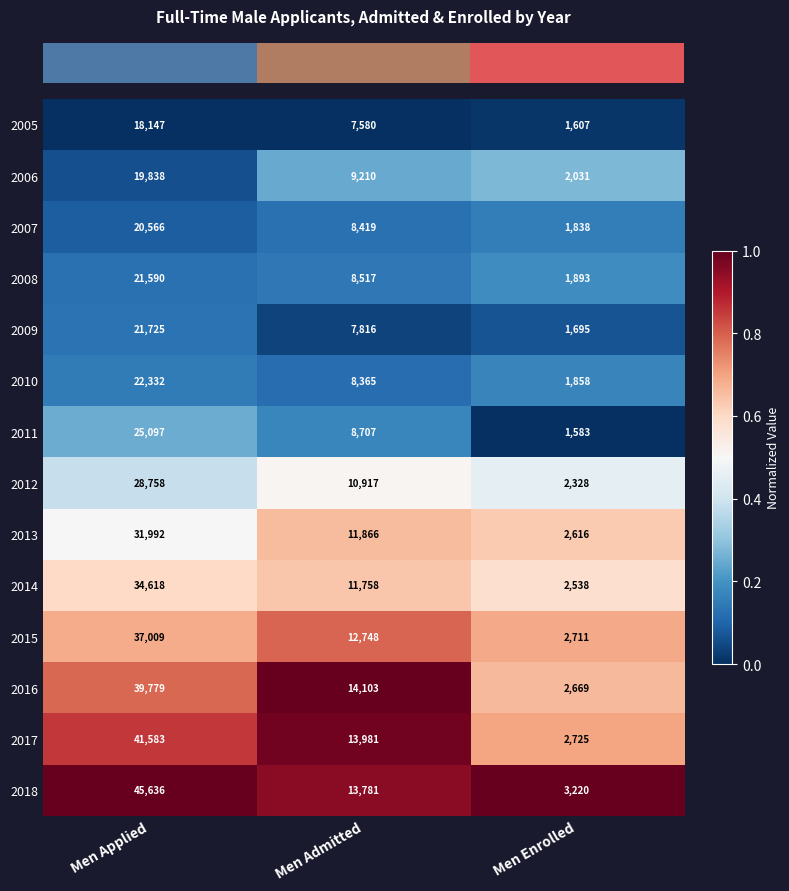

What is the minimum value shown in the chart?

1583